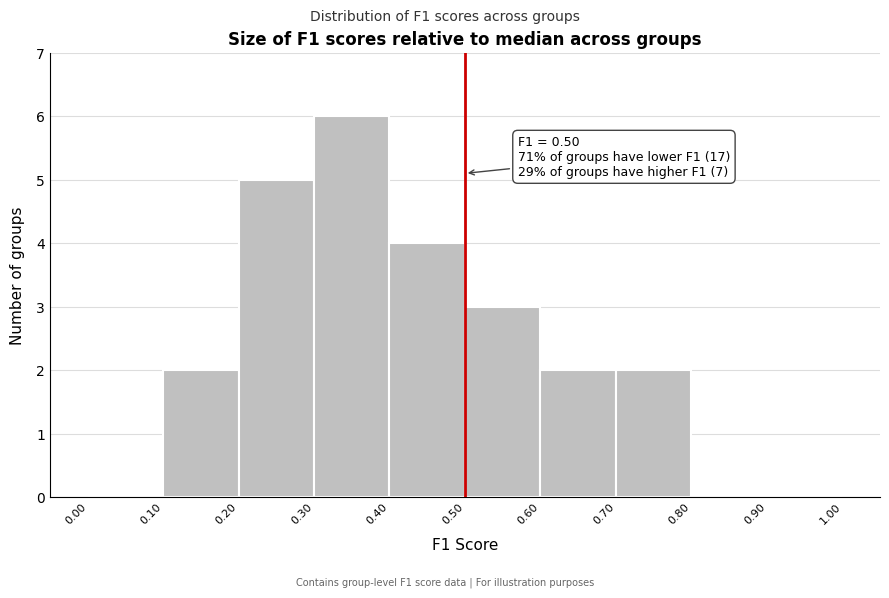

Which range on the x-axis has the tallest bar?

0.30 to 0.40